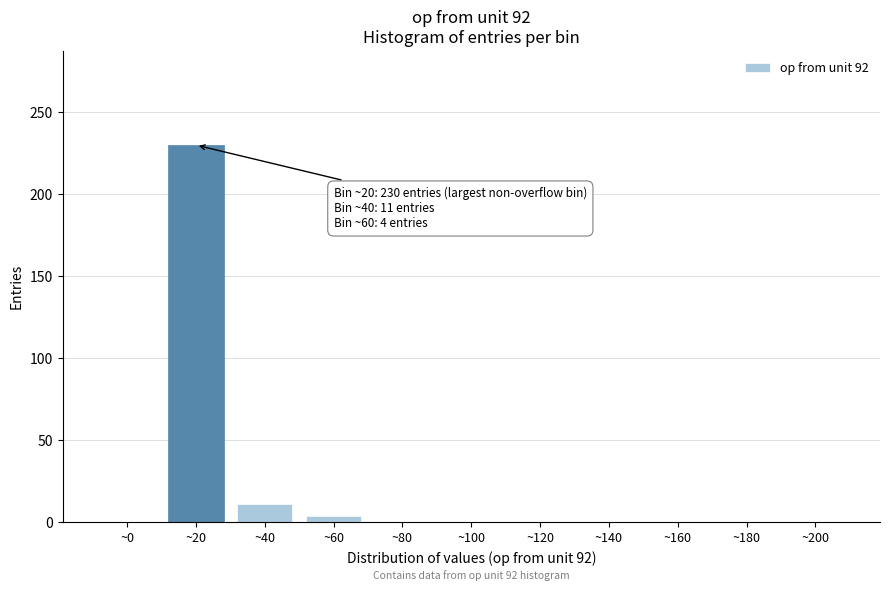

Reading left to right, list all the values displayed in this chart.

~0=0	~20=230	~40=11	~60=4	~80=0	~100=0	~120=0	~140=0	~160=0	~180=0	~200=0